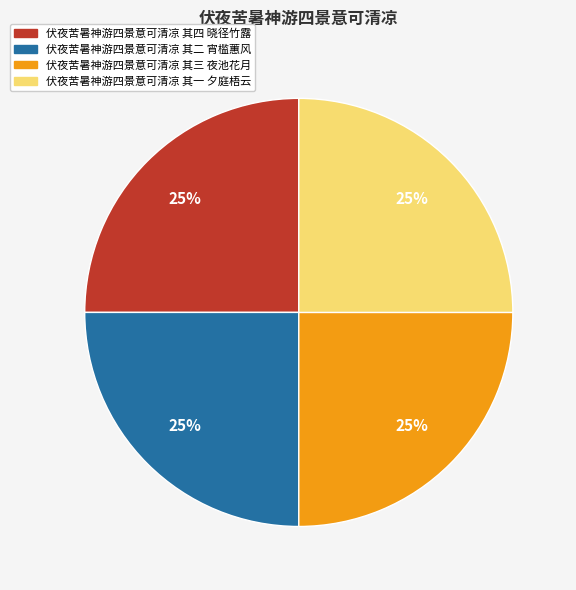

True or false: 伏夜苦暑神游四景意可清凉 其四 晓径竹露 accounts for 20% of the total.

False